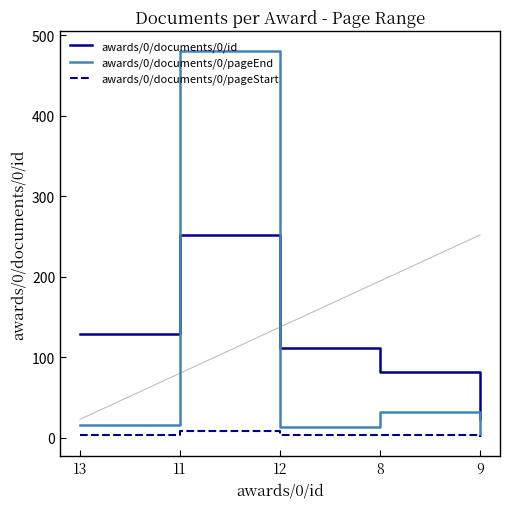

List the series in order of their peak value, lowest first.

awards/0/documents/0/pageStart, awards/0/documents/0/id, awards/0/documents/0/pageEnd